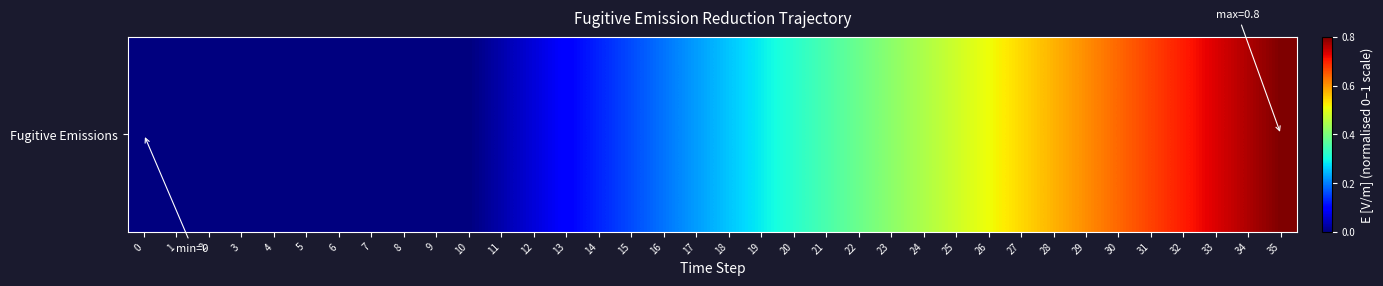

What is the maximum value shown in the chart?

0.8